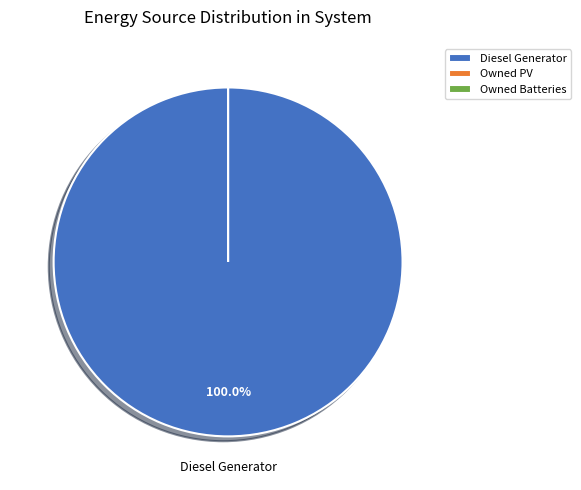

Does any single category account for the majority?

Yes